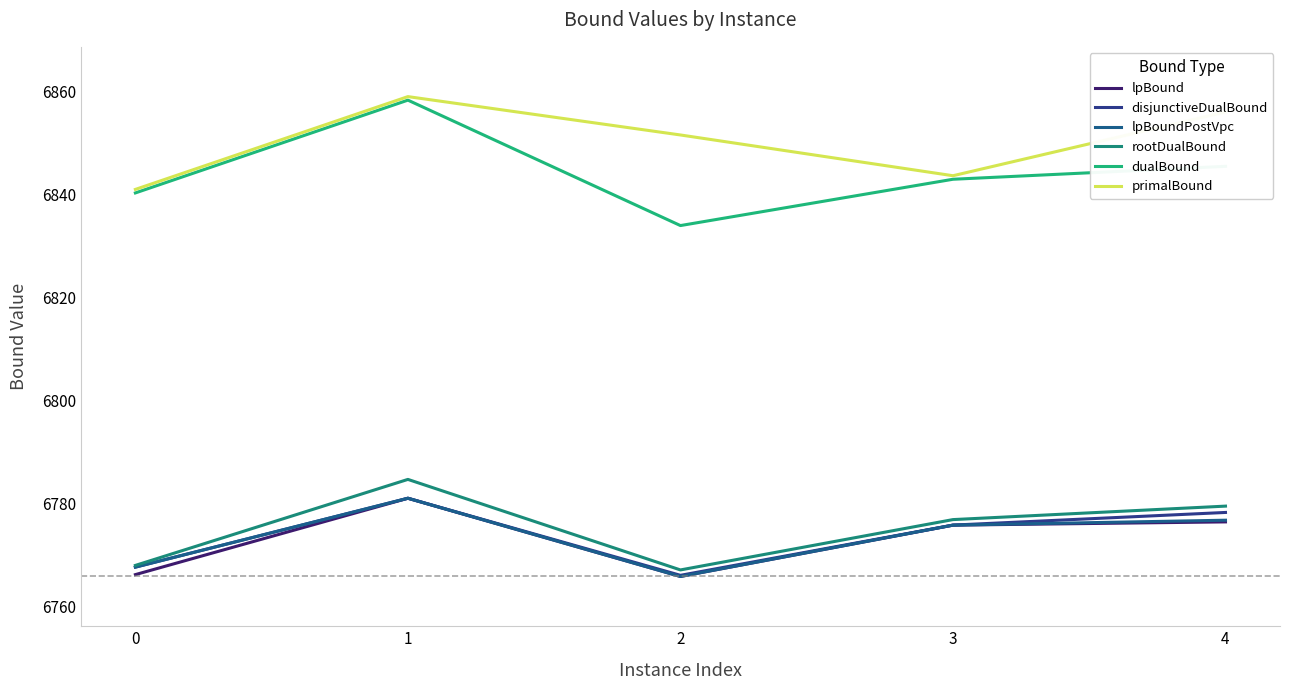

What is the difference between the lpBoundPostVpc values at 1 and 3?

5.2